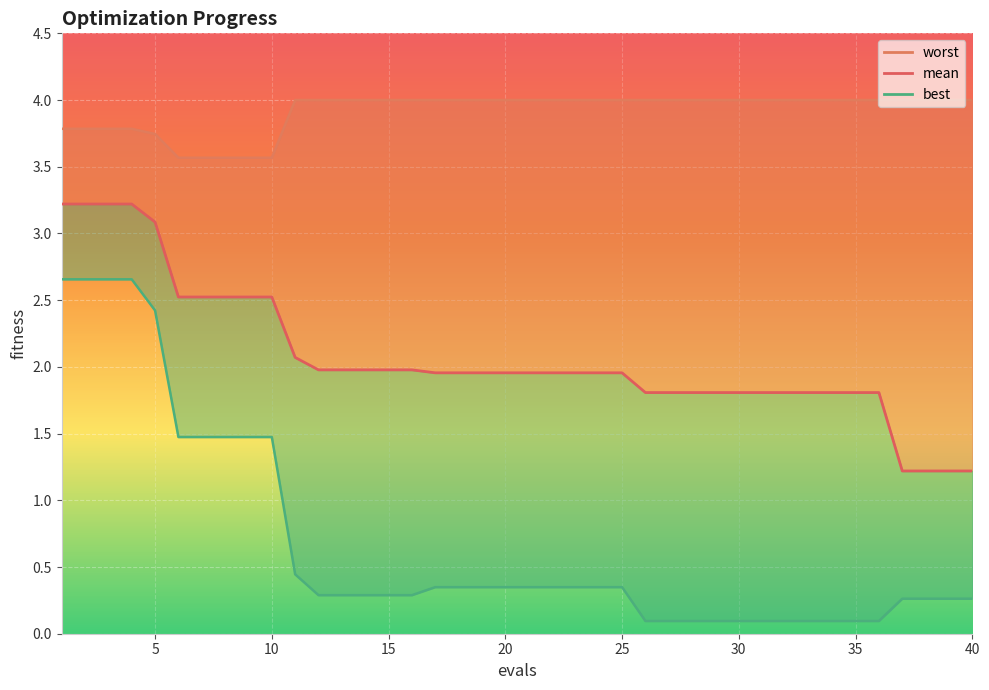

Is this an area chart (filled region under the line)?

No